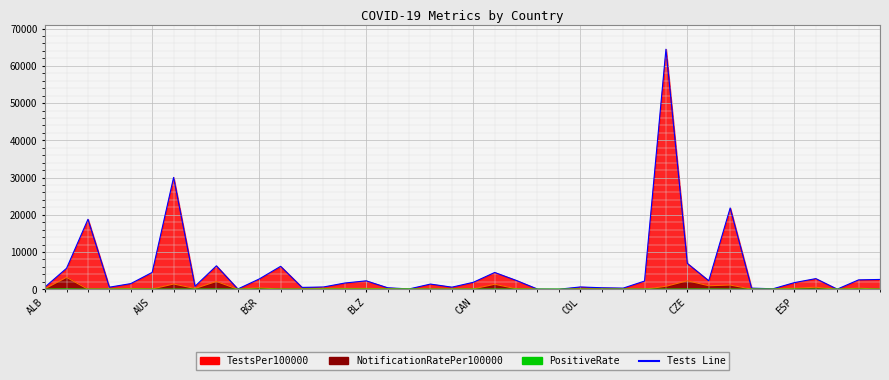

What is the difference between the maximum and minimum values in the TestsPer100000 series?

64435.7